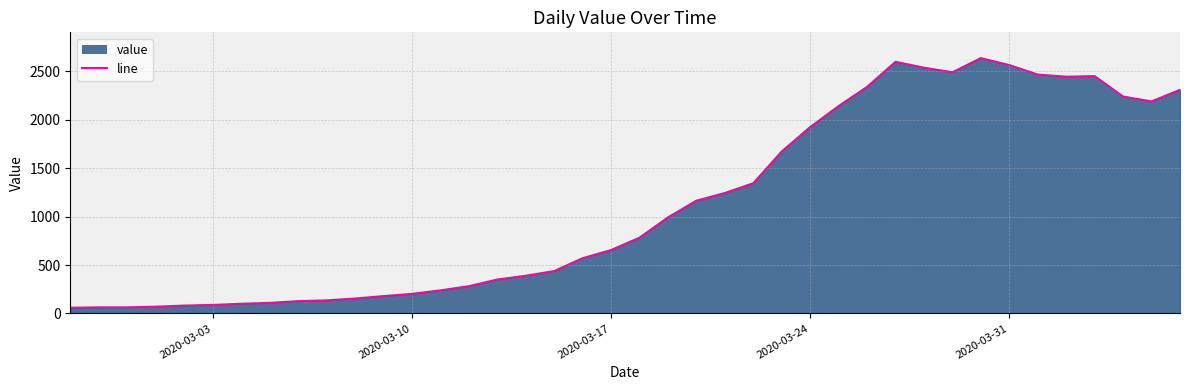

What is the difference between the maximum and minimum values?

2577